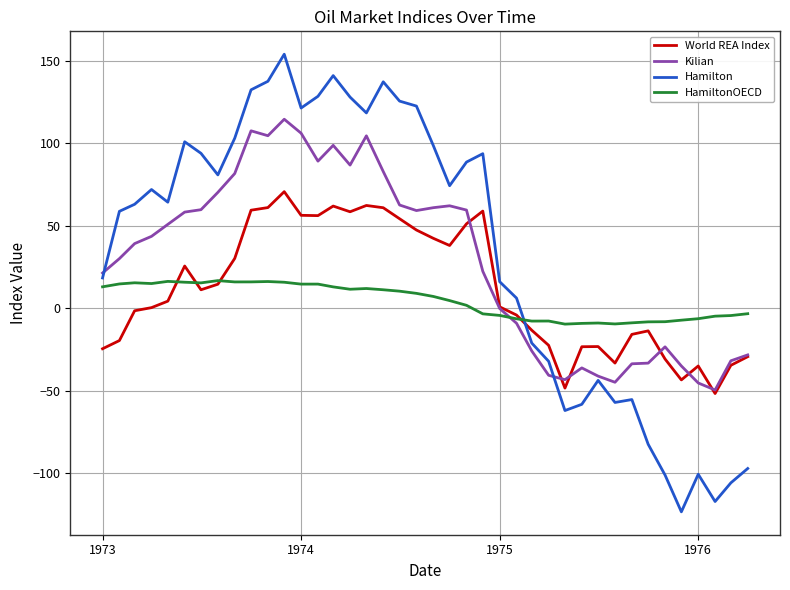

True or false: HamiltonOECD and Hamilton intersect in this chart.

True